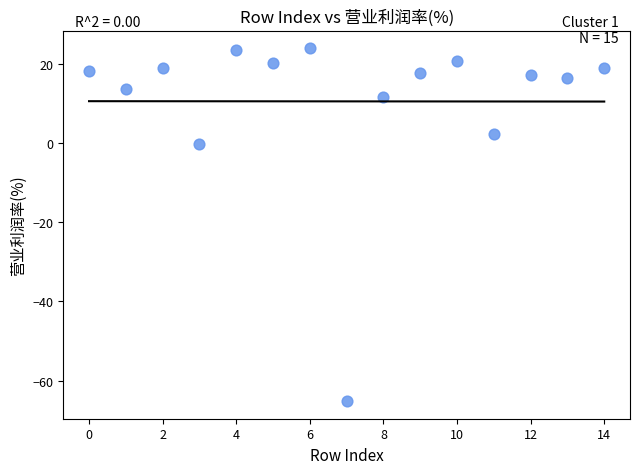

What is the range of Y values (max minus min)?

89.2